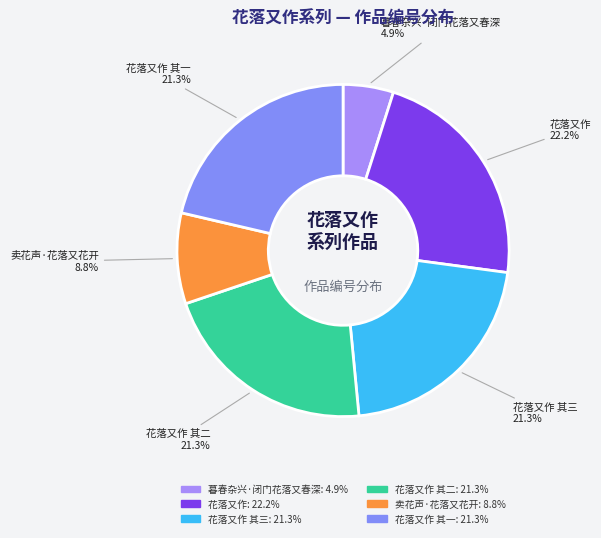

How many slices are in this pie chart?

6